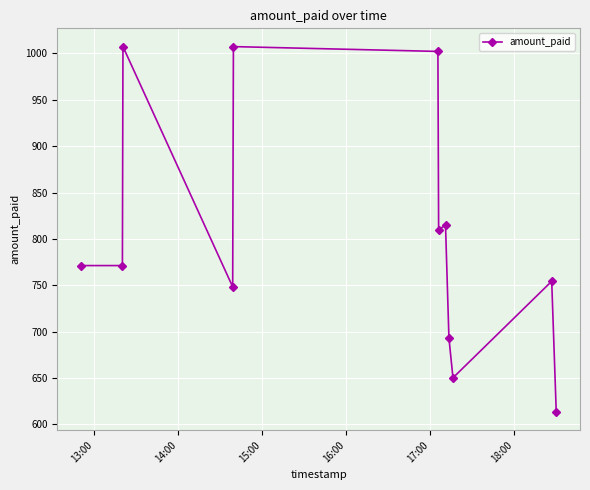

What is the greatest value displayed?

1007.3